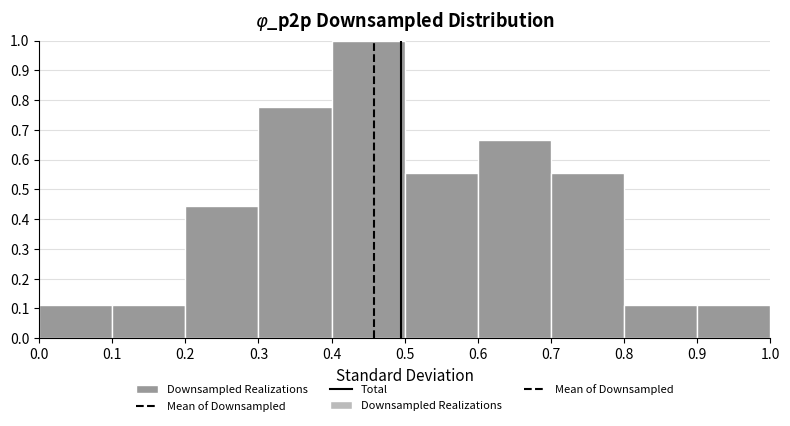

Reading left to right, list every bar in this chart as the range it spans on the x-axis followed by its height. The values are not printed on the chart, so give them approximately, as read against the axis.

0.0 to 0.1: 0.11
0.1 to 0.2: 0.11
0.2 to 0.3: 0.44
0.3 to 0.4: 0.78
0.4 to 0.5: 1.00
0.5 to 0.6: 0.56
0.6 to 0.7: 0.67
0.7 to 0.8: 0.56
0.8 to 0.9: 0.11
0.9 to 1.0: 0.11